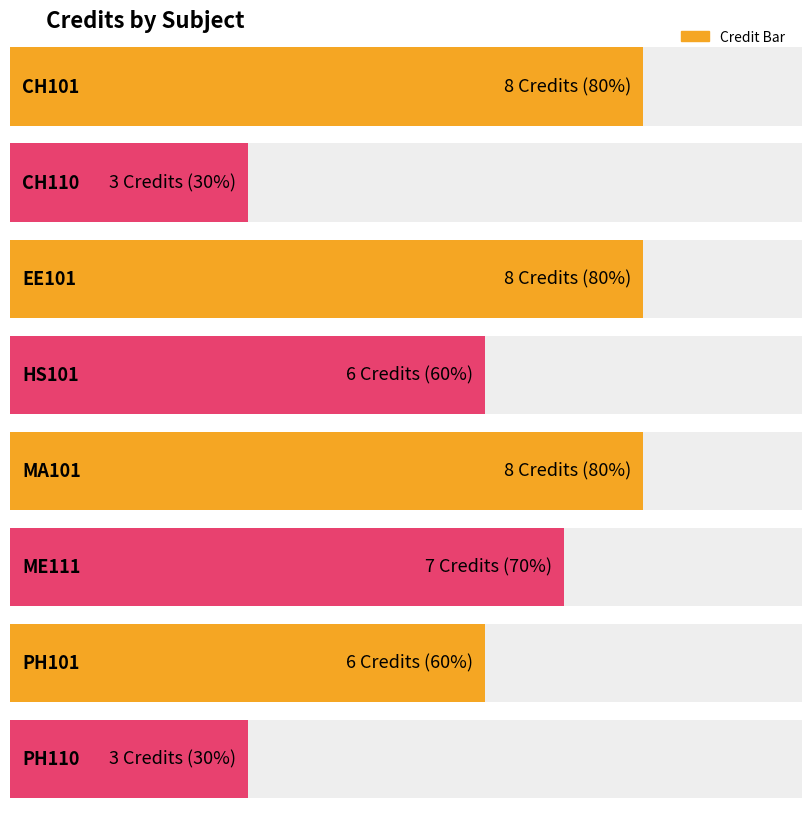

The chart shows a value of 8 at CH101. True or false?

True